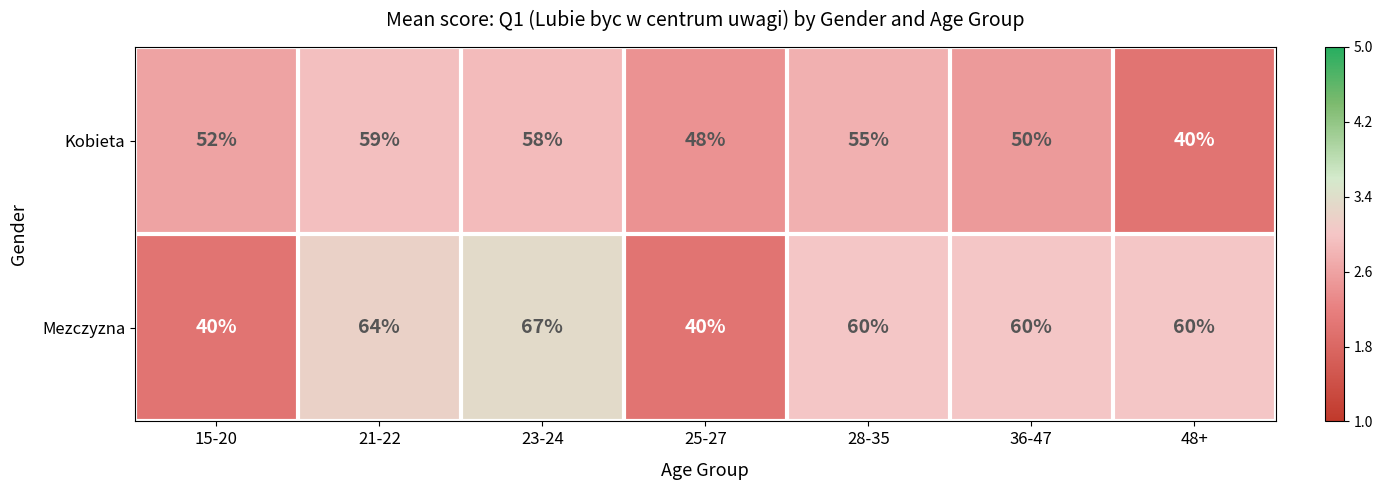

Reading left to right, what are all the values shown in this chart?

Kobieta: 15-20=52	21-22=59	23-24=58	25-27=48	28-35=55	36-47=50	48+=40
Mezczyzna: 15-20=40	21-22=64	23-24=67	25-27=40	28-35=60	36-47=60	48+=60